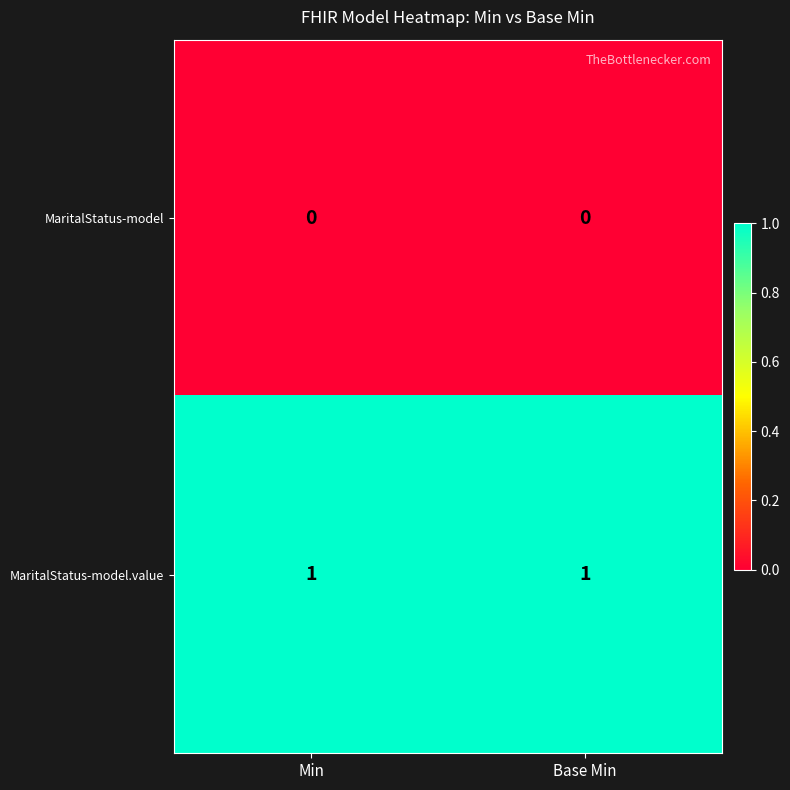

Reading left to right, list all the values displayed in this chart.

MaritalStatus-model: Min=0	Base Min=0
MaritalStatus-model.value: Min=1	Base Min=1